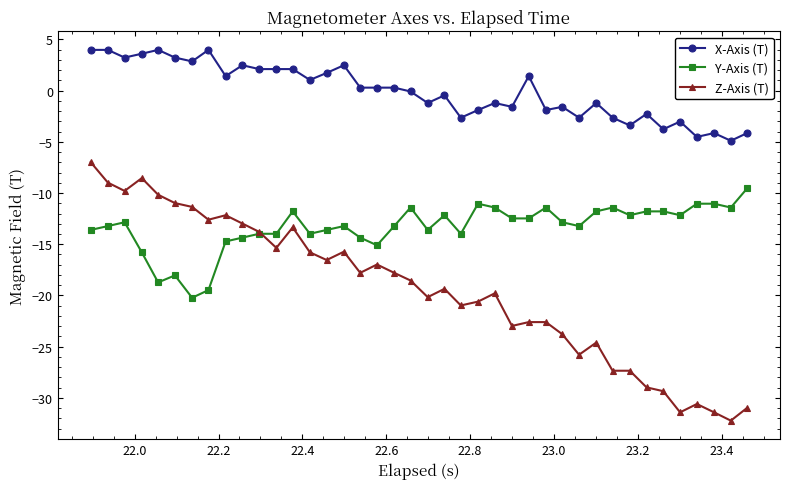

True or false: Z-Axis (T) and X-Axis (T) intersect in this chart.

False